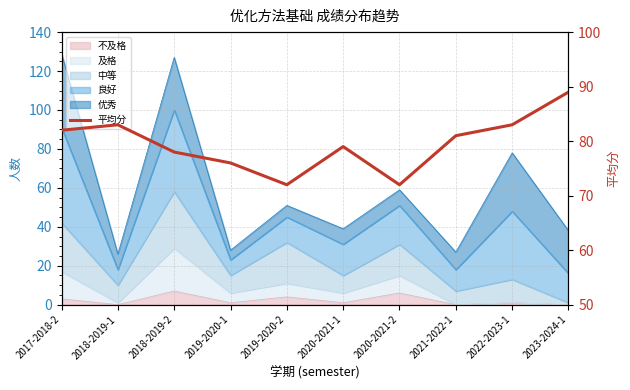

List the labels in order of value, smallest first.

2019-2020-2, 2020-2021-2, 2019-2020-1, 2018-2019-2, 2020-2021-1, 2021-2022-1, 2017-2018-2, 2018-2019-1, 2022-2023-1, 2023-2024-1